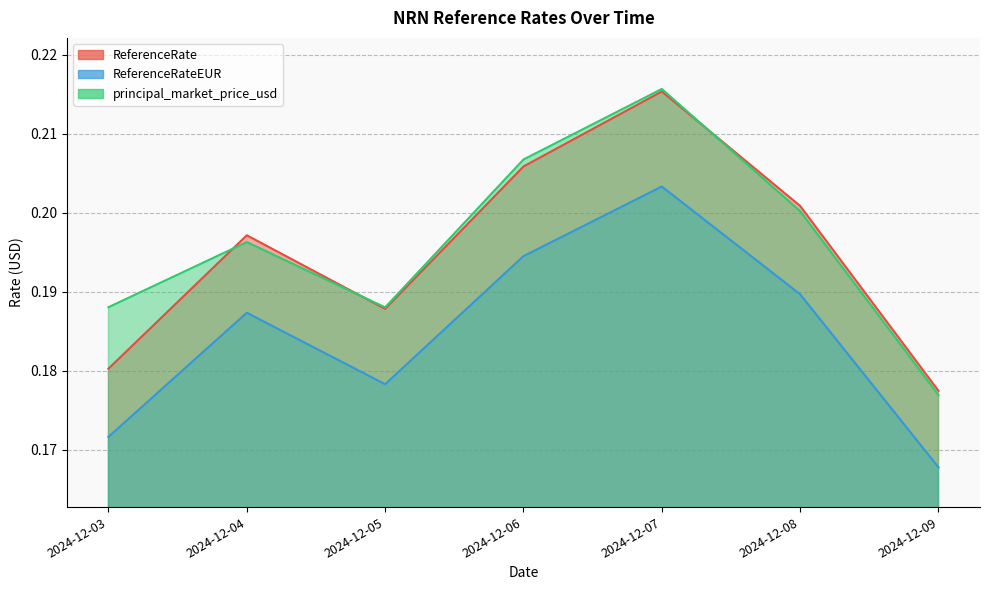

How many times do principal_market_price_usd and ReferenceRate cross each other?

3